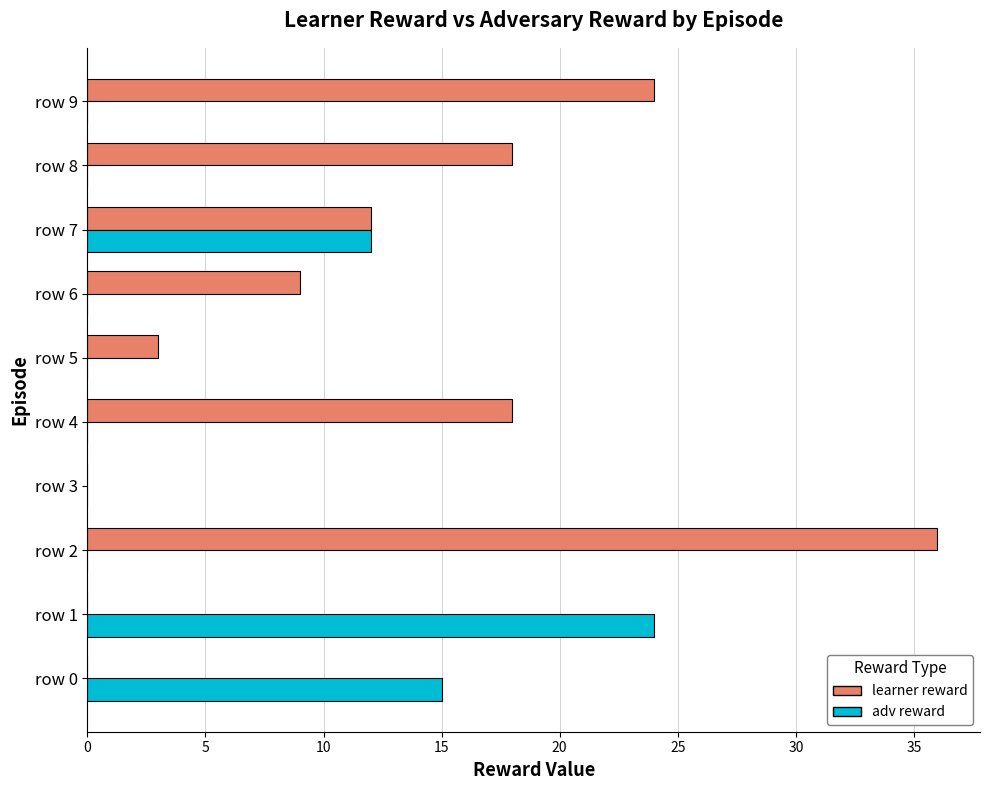

The adv reward series shows 0 at row 2. True or false?

True